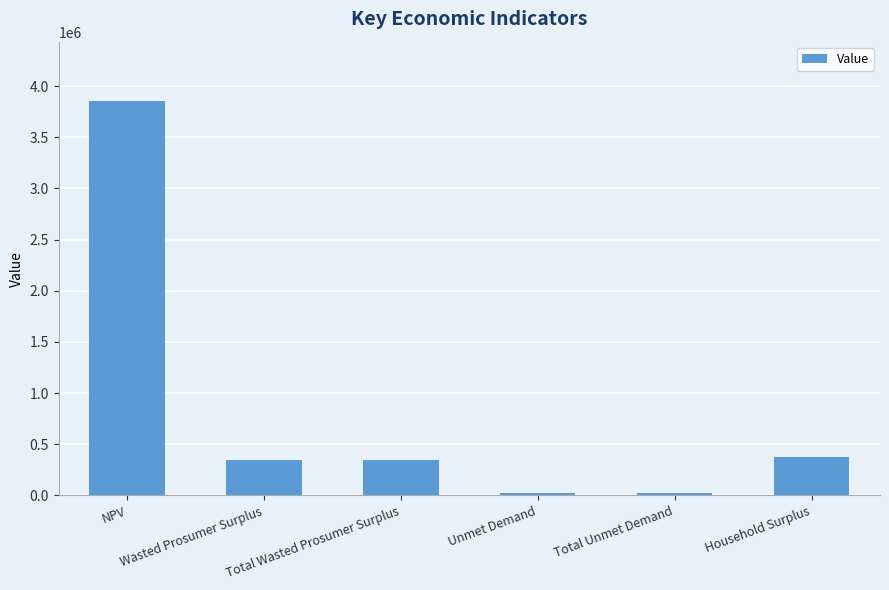

How many values exceed 342857?

4